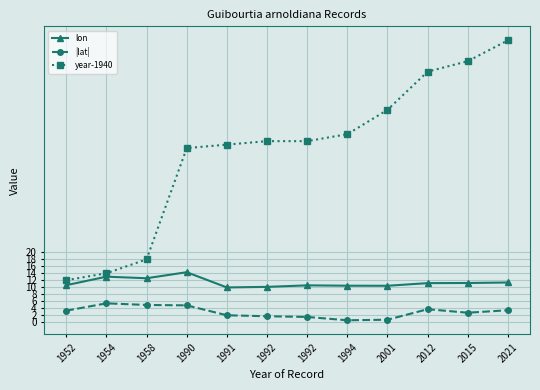

What is the difference between the lon values at 2015 and 1952?

0.6